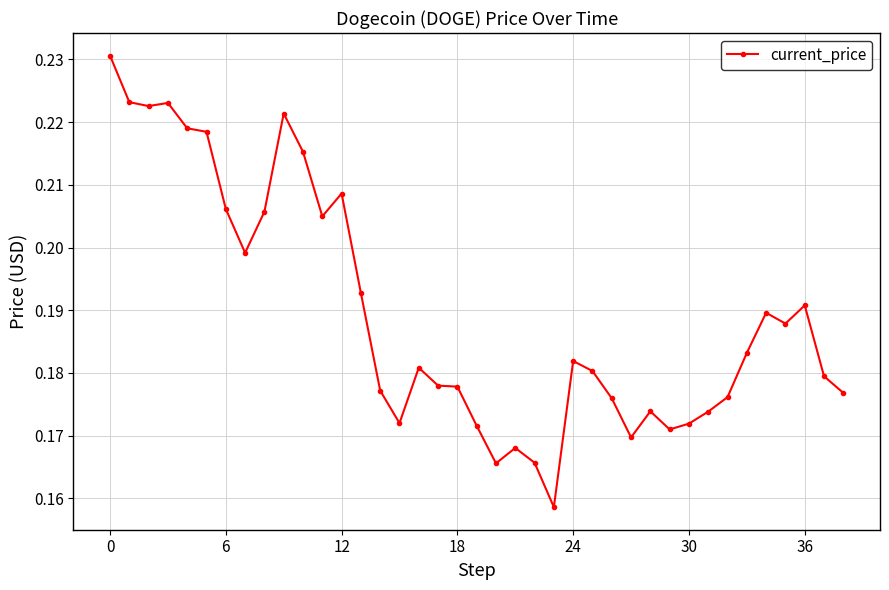

What is the sum of all values?

7.4